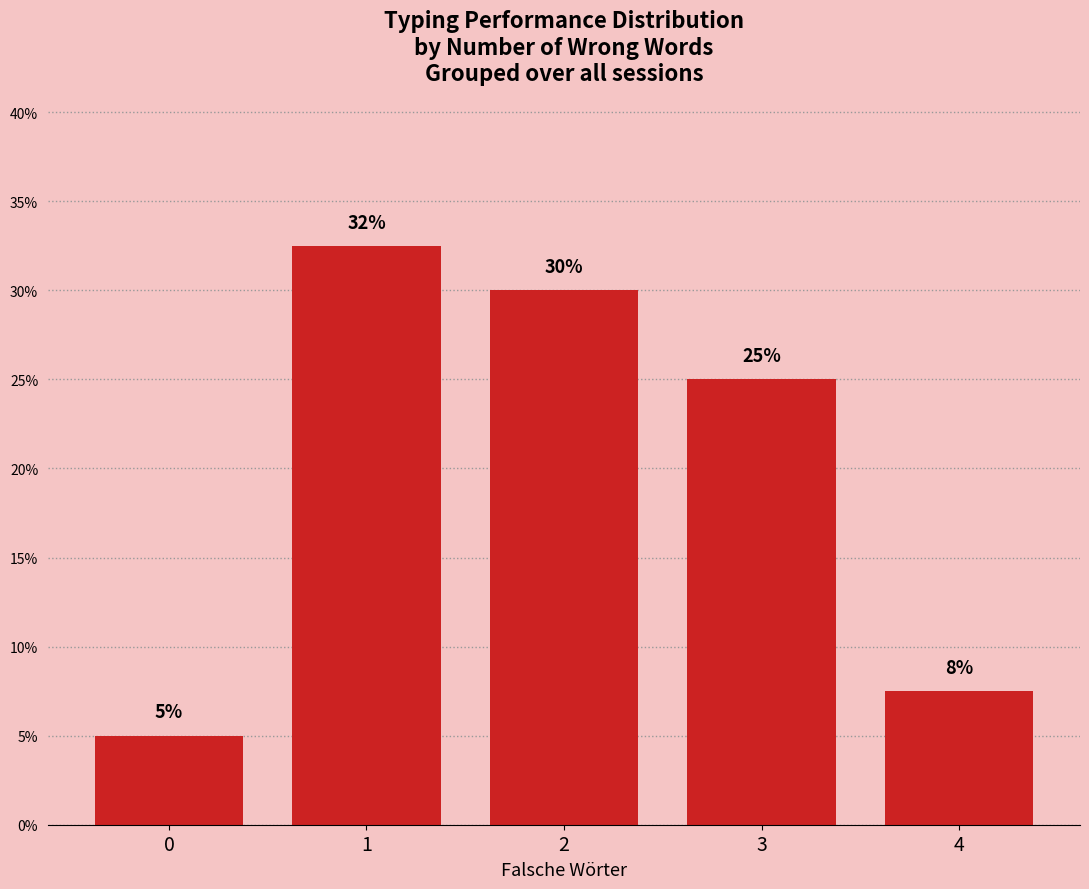

What is the change in value from 1 to 4?

-25.0